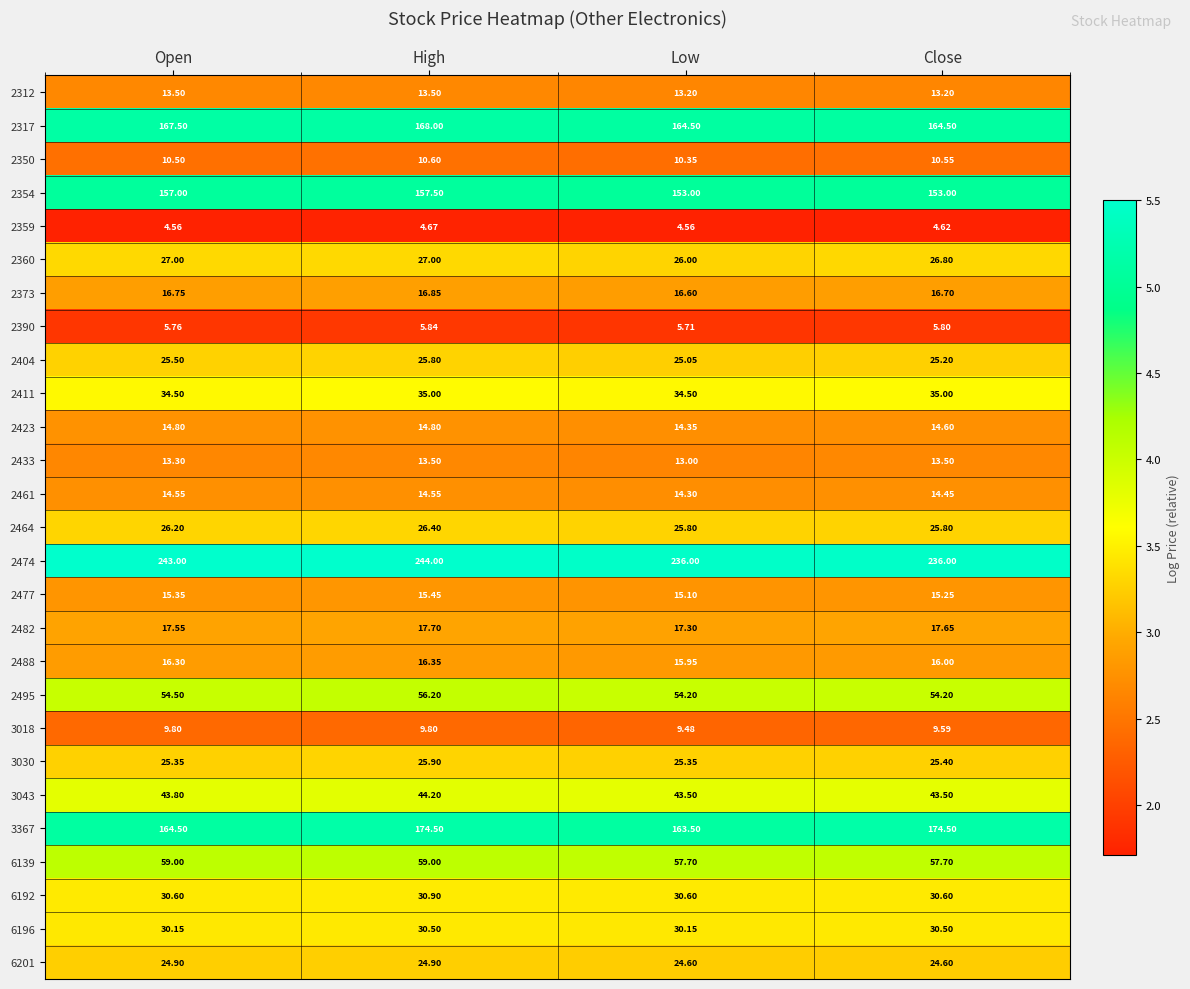

Which category has the highest value across all series?

High